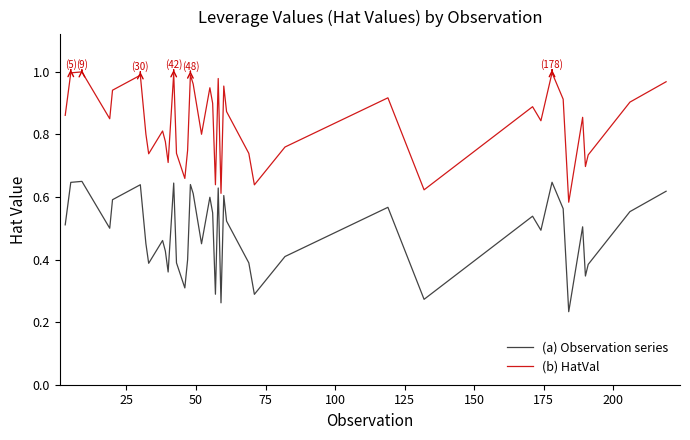

True or false: (a) Observation series and (b) HatVal intersect in this chart.

False